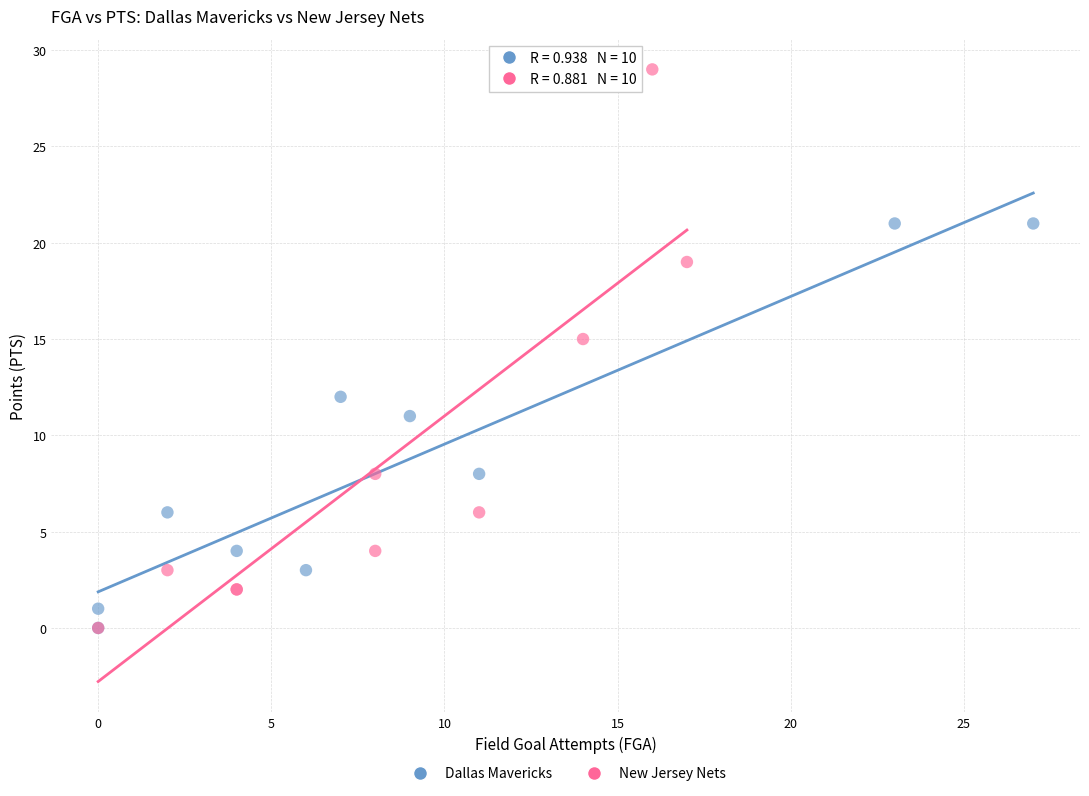

Which series contains the highest Y value?

New Jersey Nets